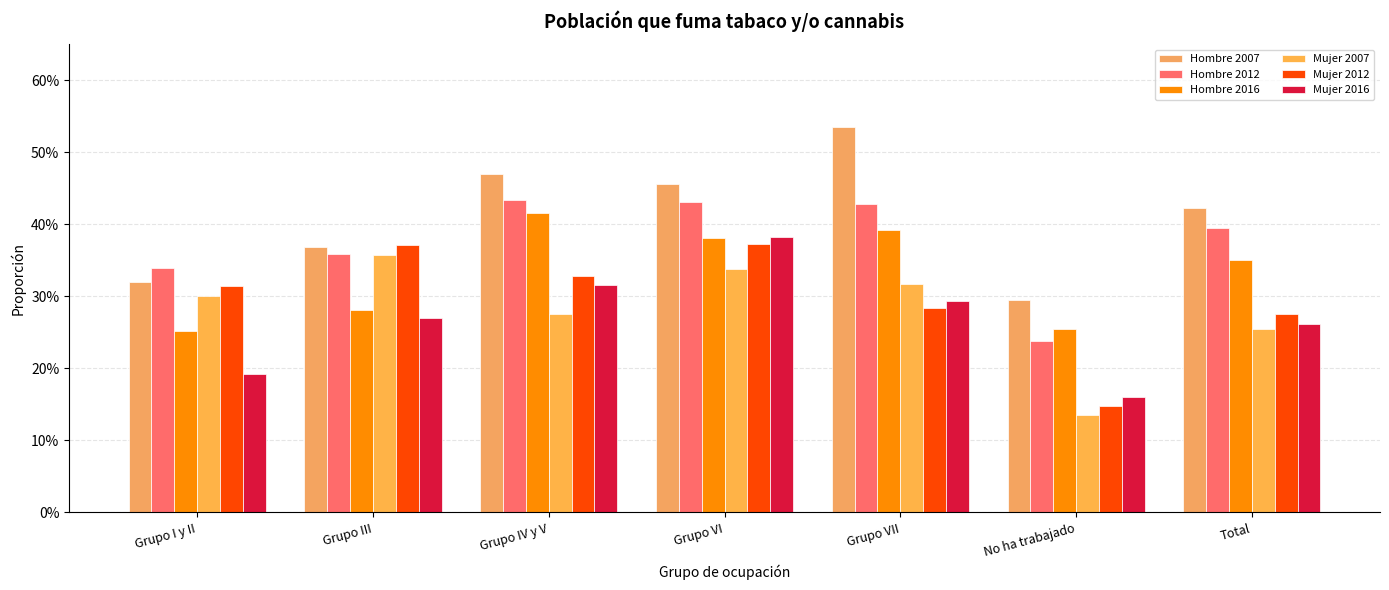

True or false: Mujer 2007 has a value of 0.2 at Grupo VII.

False